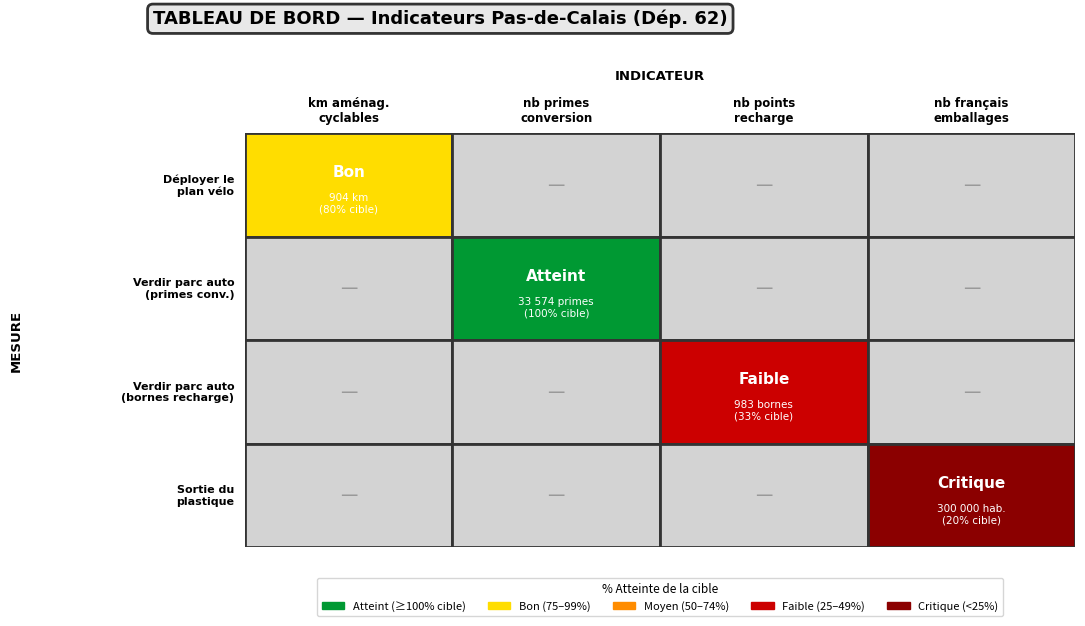

Reading left to right, what are all the values shown in this chart?

Déployer le plan vélo: 904	0	0	0
Verdir le parc automobile (primes): 0	33574	0	0
Verdir le parc automobile (bornes): 0	0	983	0
Mettre en œuvre la sortie du plastique: 0	0	0	300000